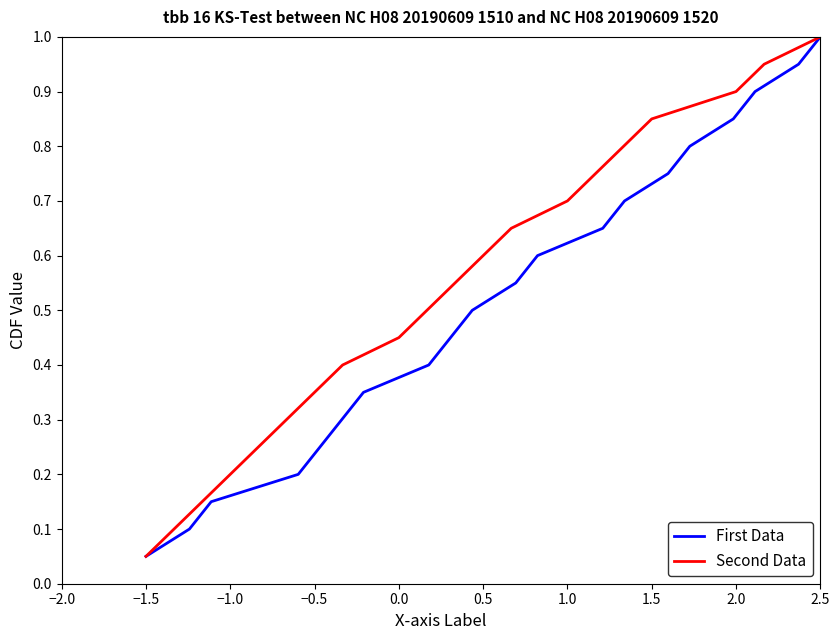

What is the maximum value for First Data?

1.0